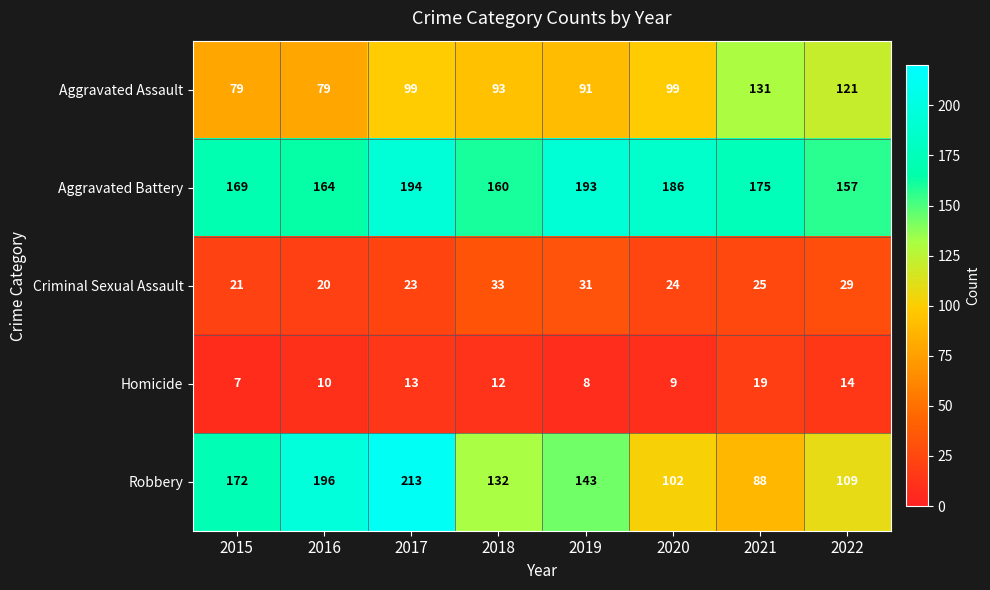

Is it true that Robbery equals 47 at 2020?

False